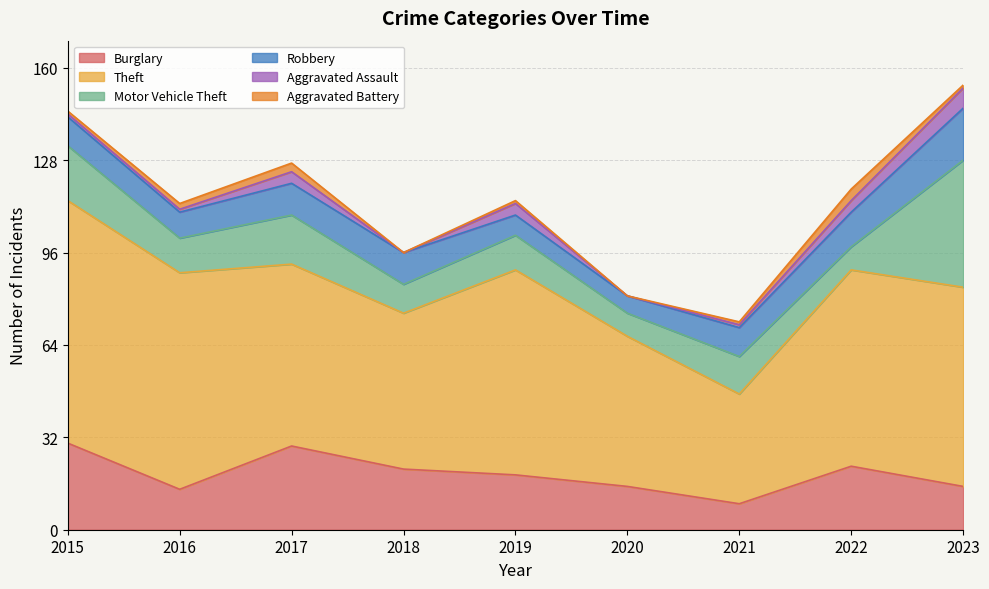

Reading left to right, what are all the values shown in this chart?

Burglary: 2015=30	2016=14	2017=29	2018=21	2019=19	2020=15	2021=9	2022=22	2023=15
Theft: 2015=84	2016=75	2017=63	2018=54	2019=71	2020=52	2021=38	2022=68	2023=69
Motor Vehicle Theft: 2015=19	2016=12	2017=17	2018=10	2019=12	2020=8	2021=13	2022=8	2023=44
Robbery: 2015=10	2016=9	2017=11	2018=11	2019=7	2020=6	2021=10	2022=12	2023=18
Aggravated Assault: 2015=1	2016=1	2017=4	2018=0	2019=4	2020=0	2021=1	2022=4	2023=7
Aggravated Battery: 2015=1	2016=2	2017=3	2018=0	2019=1	2020=0	2021=1	2022=4	2023=1